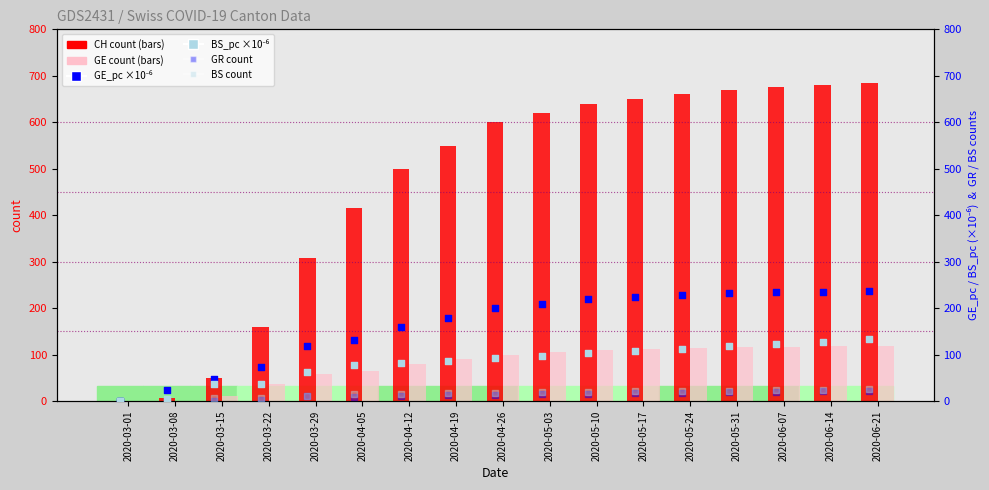

At which category is the sum across all series the highest?

2020-06-21